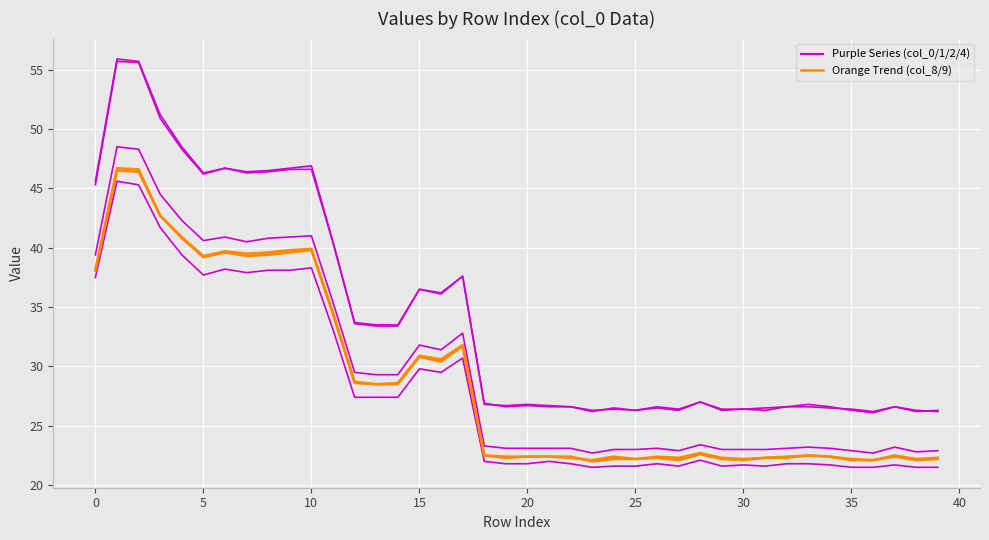

How many lines are shown in the chart?

6